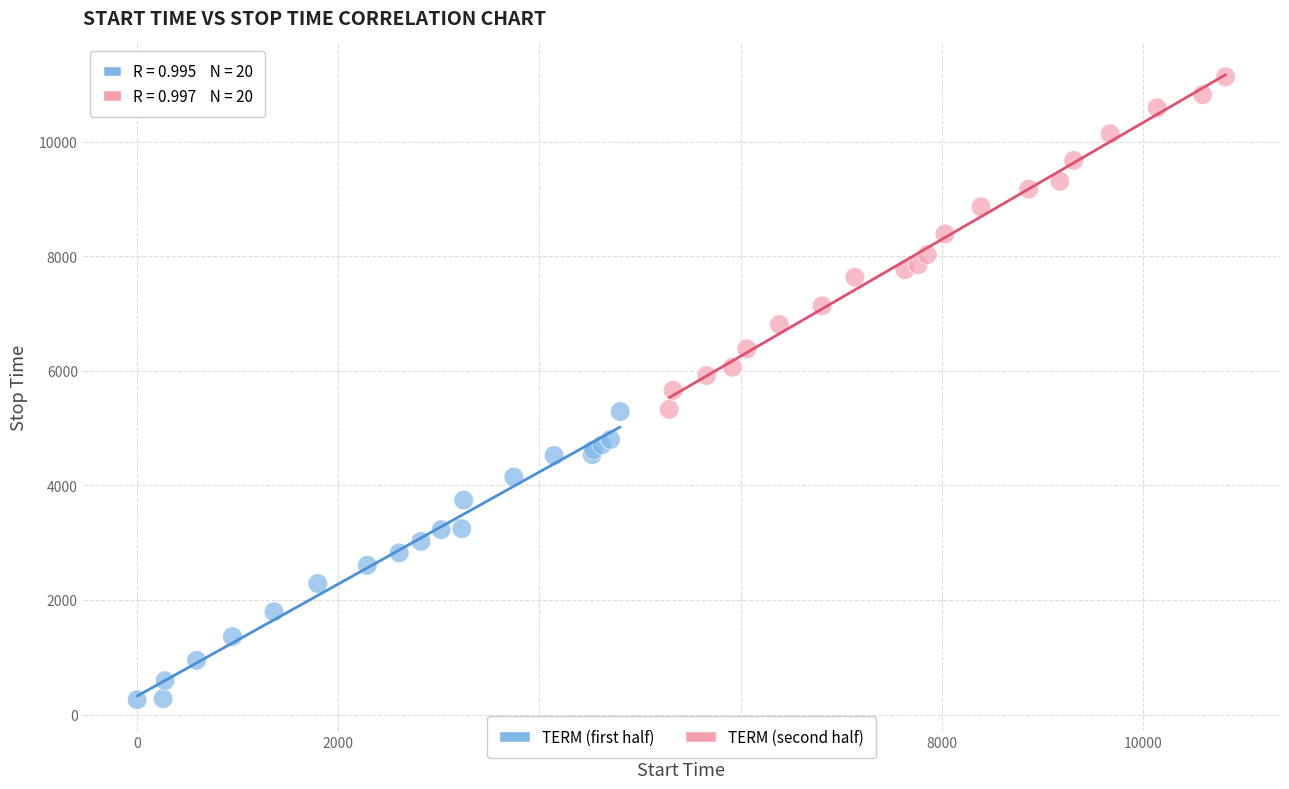

Which series contains the highest Y value?

TERM (second half)